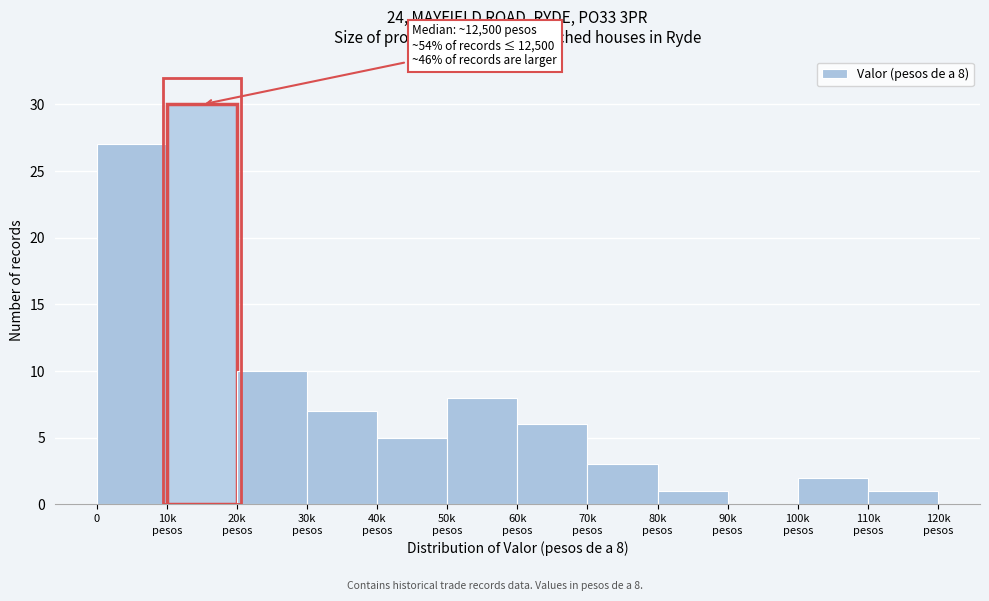

What is the greatest value displayed?

30